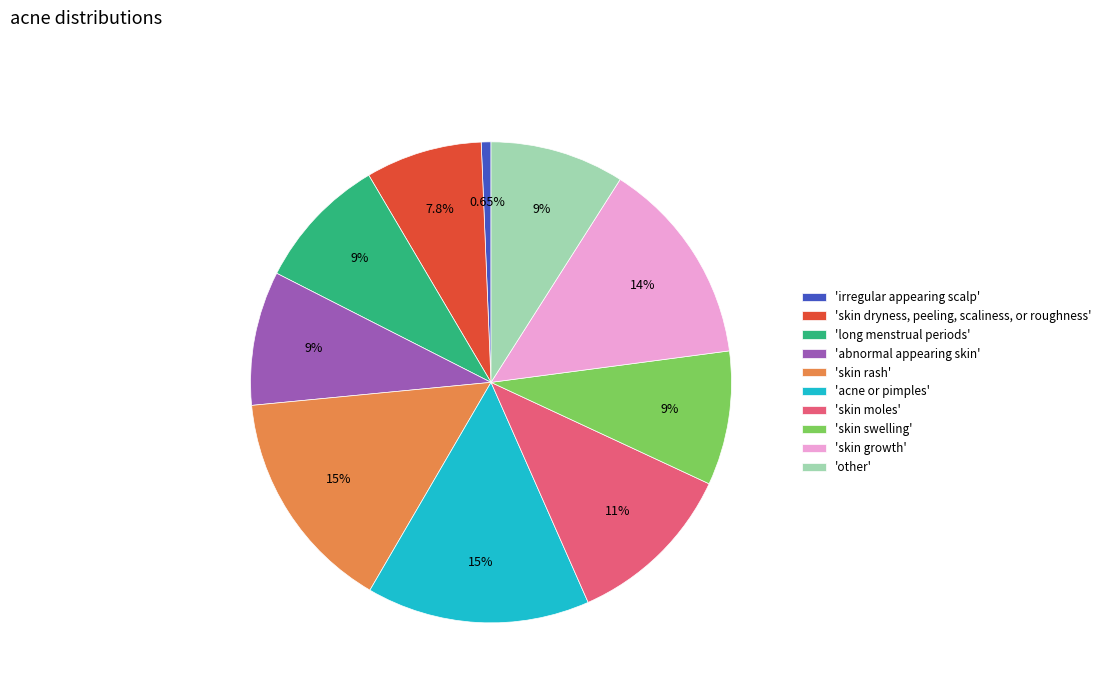

Is there any slice that represents more than half of the pie?

No